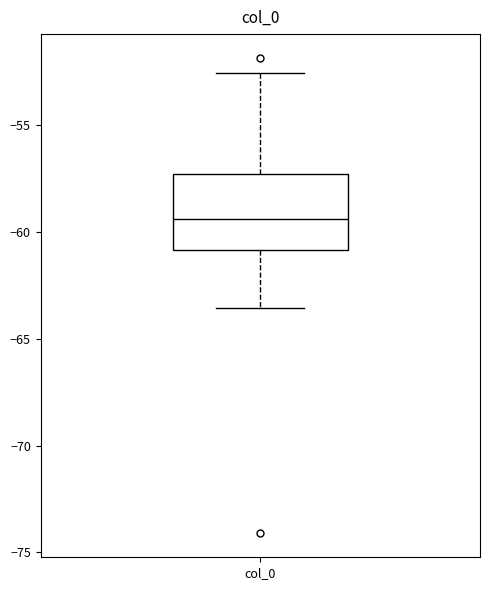

Where is the lower edge of the box for col_0 on the y-axis? The values are not printed on the chart, so give them approximately, as read against the axis.

-61.0